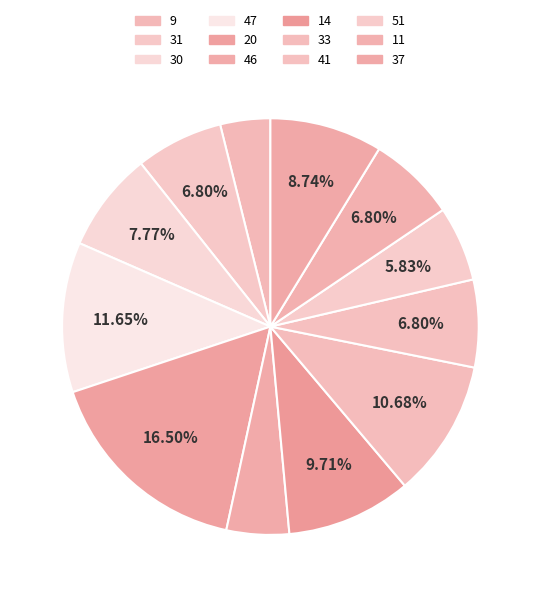

Count the number of slices in the pie.

12